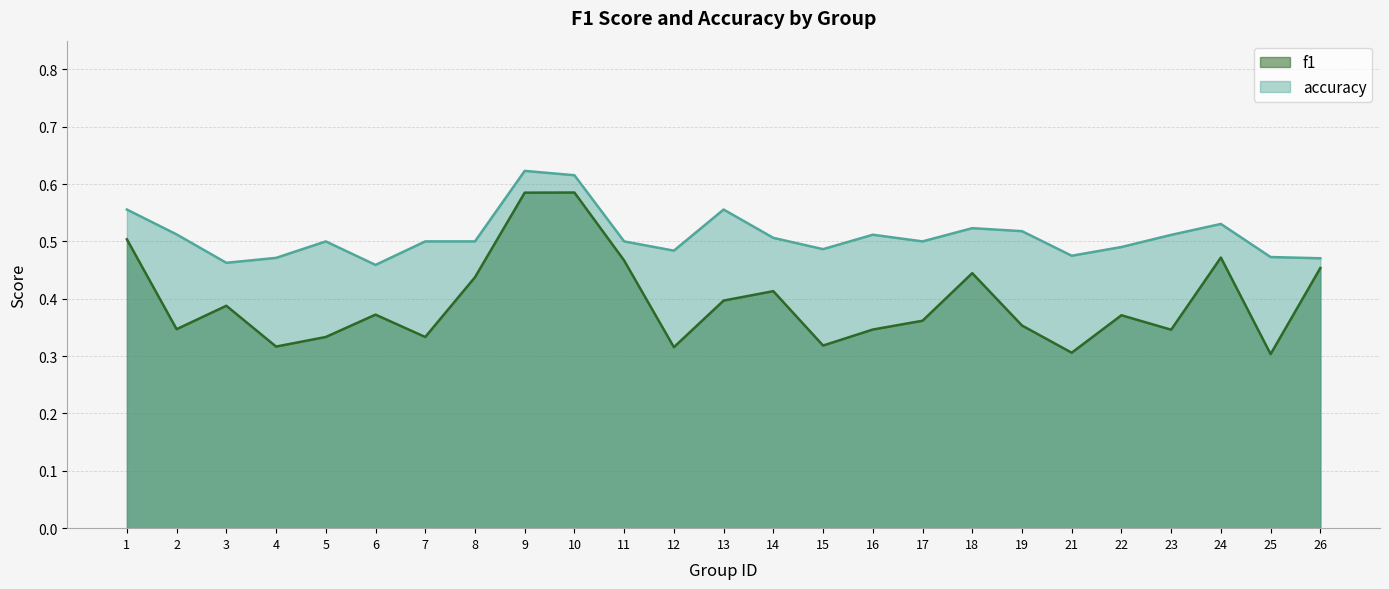

At which label does f1 reach its minimum?

25